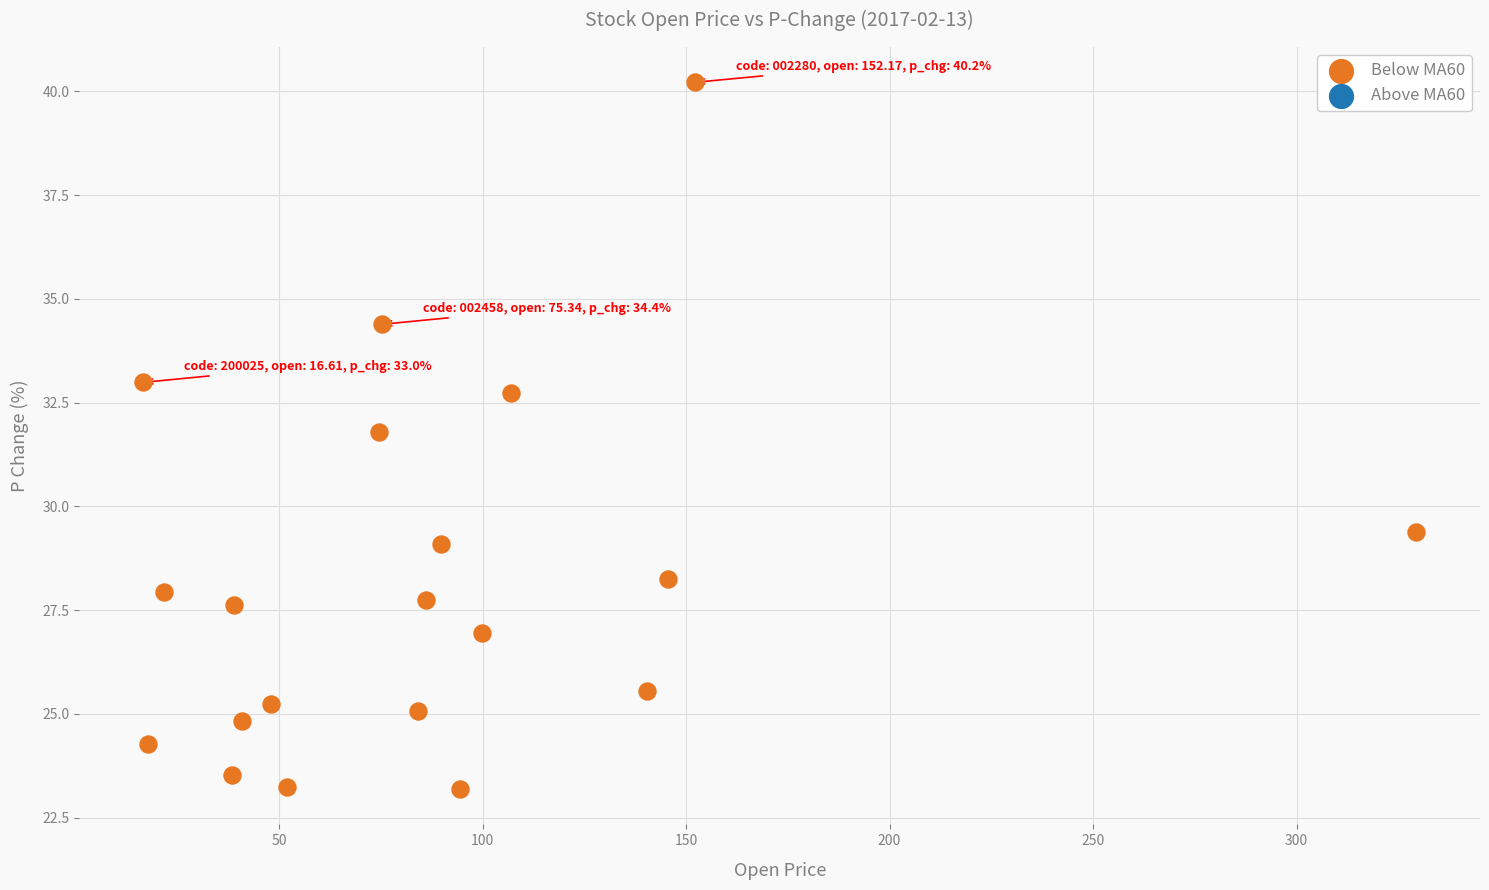

What is the range of Y values (max minus min)?

17.0